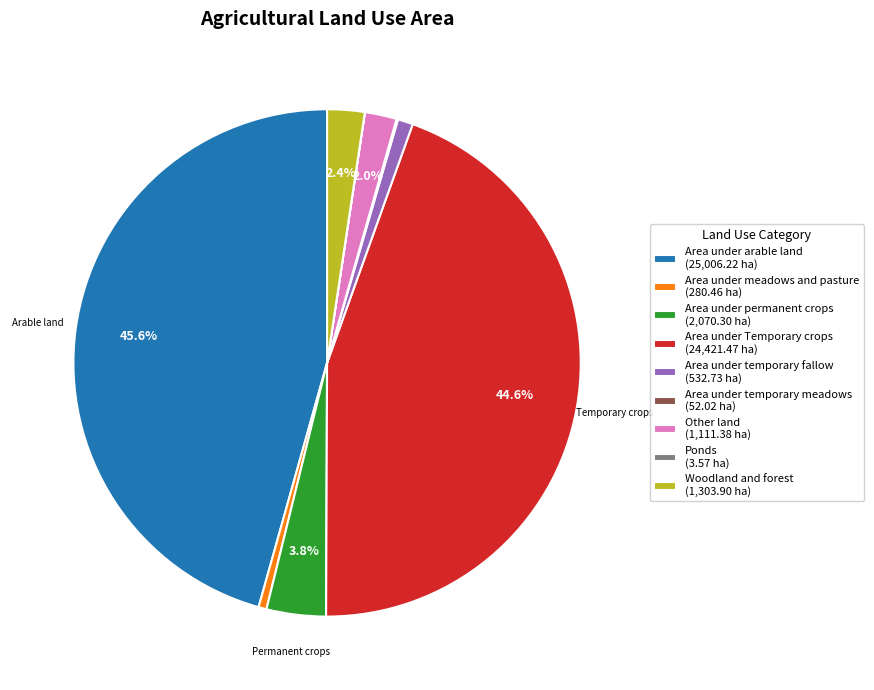

Approximately how many times larger is the value at Woodland and forest (1,303.90 ha) compared to Area under permanent crops (2,070.30 ha)?

0.6